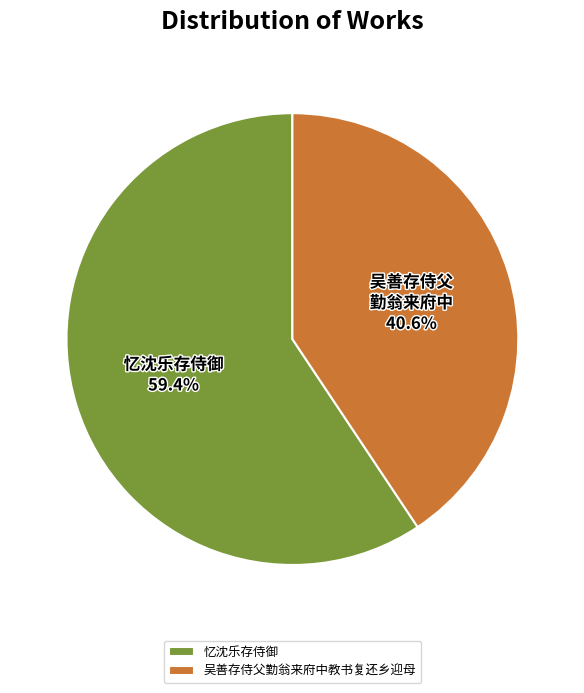

To the nearest percent, what is the average slice percentage?

50%